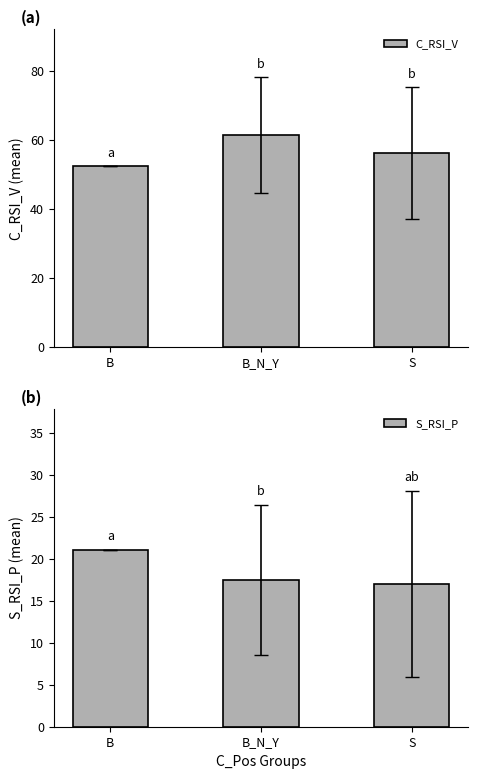

Reading left to right, list all the values displayed in this chart.

C_RSI_V: 52.3	61.3	56.1
S_RSI_P: 21.0	17.4	17.0